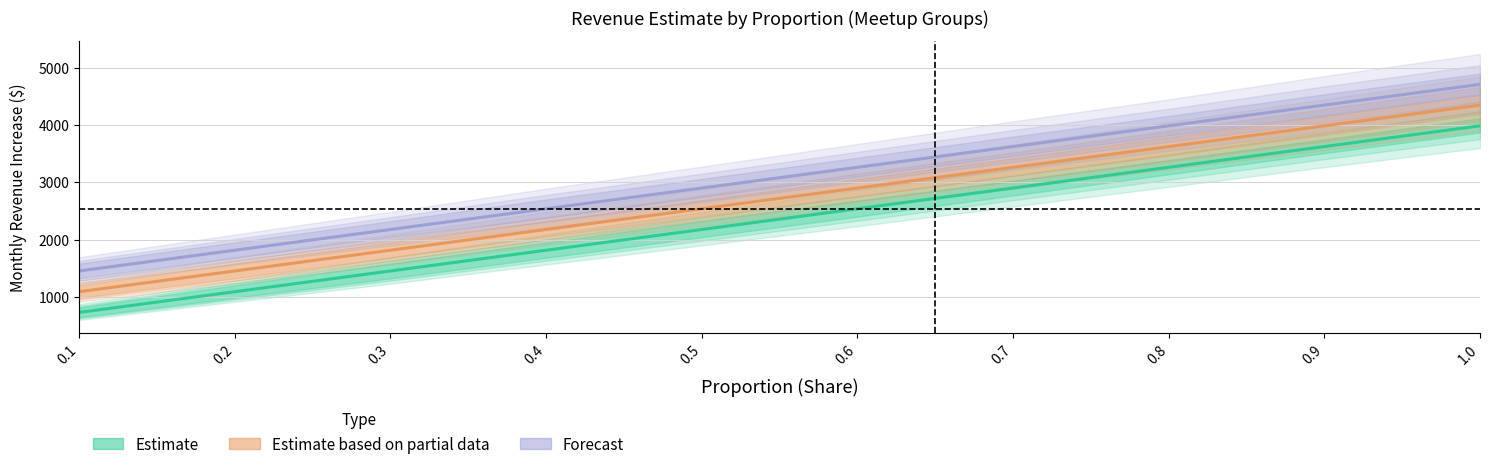

What are all the series names shown in the legend?

Estimate, Estimate based on partial data, Forecast